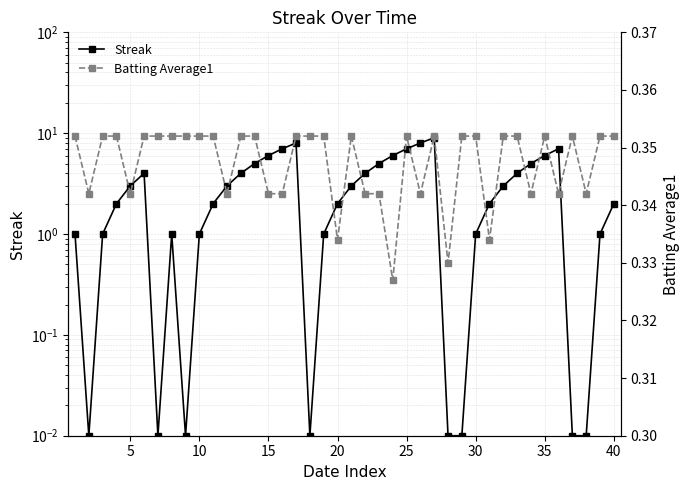

Which series has the largest range (max minus min)?

Streak